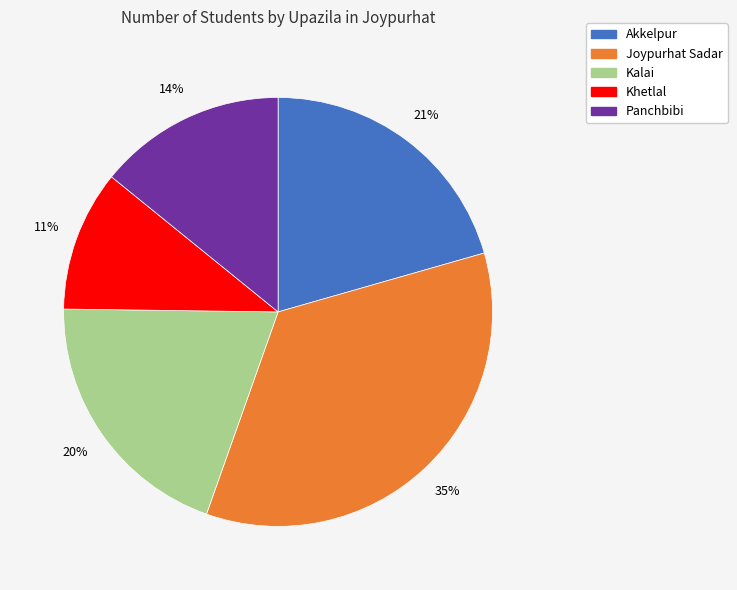

To the nearest percent, what percentage of the pie is Panchbibi?

14%